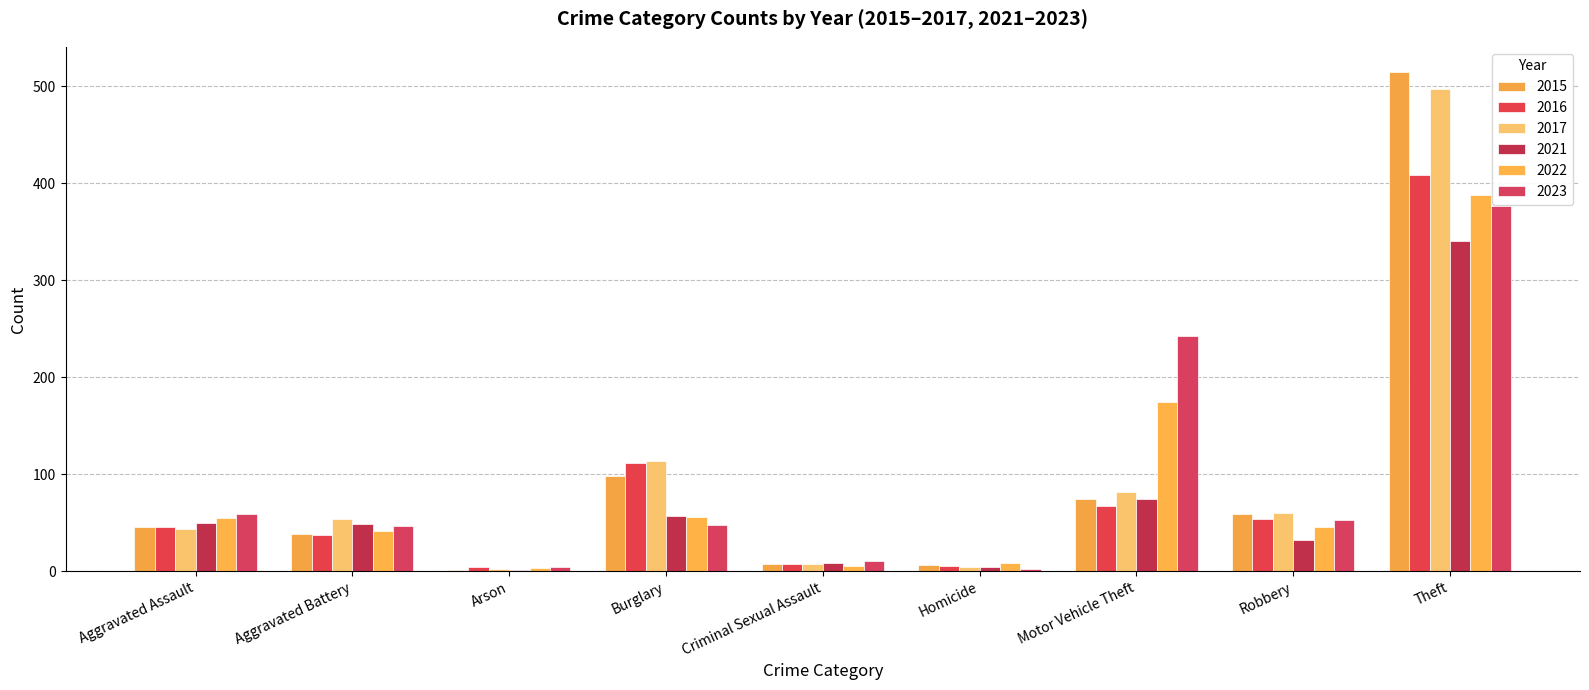

At which label does 2022 first exceed 46?

Aggravated Assault